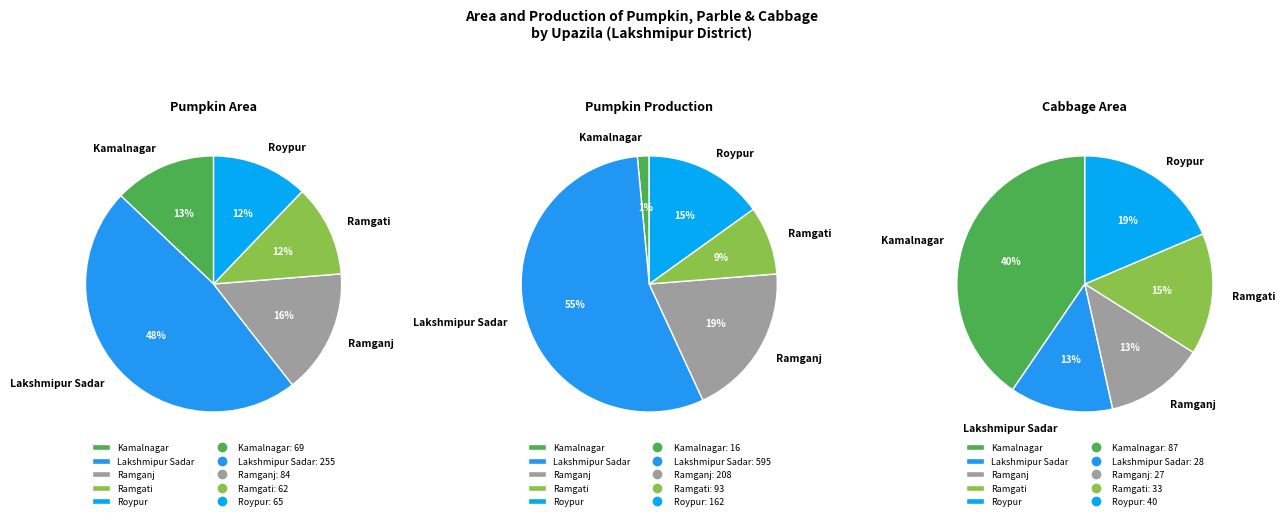

Does Roypur account for over 50% of the chart?

No